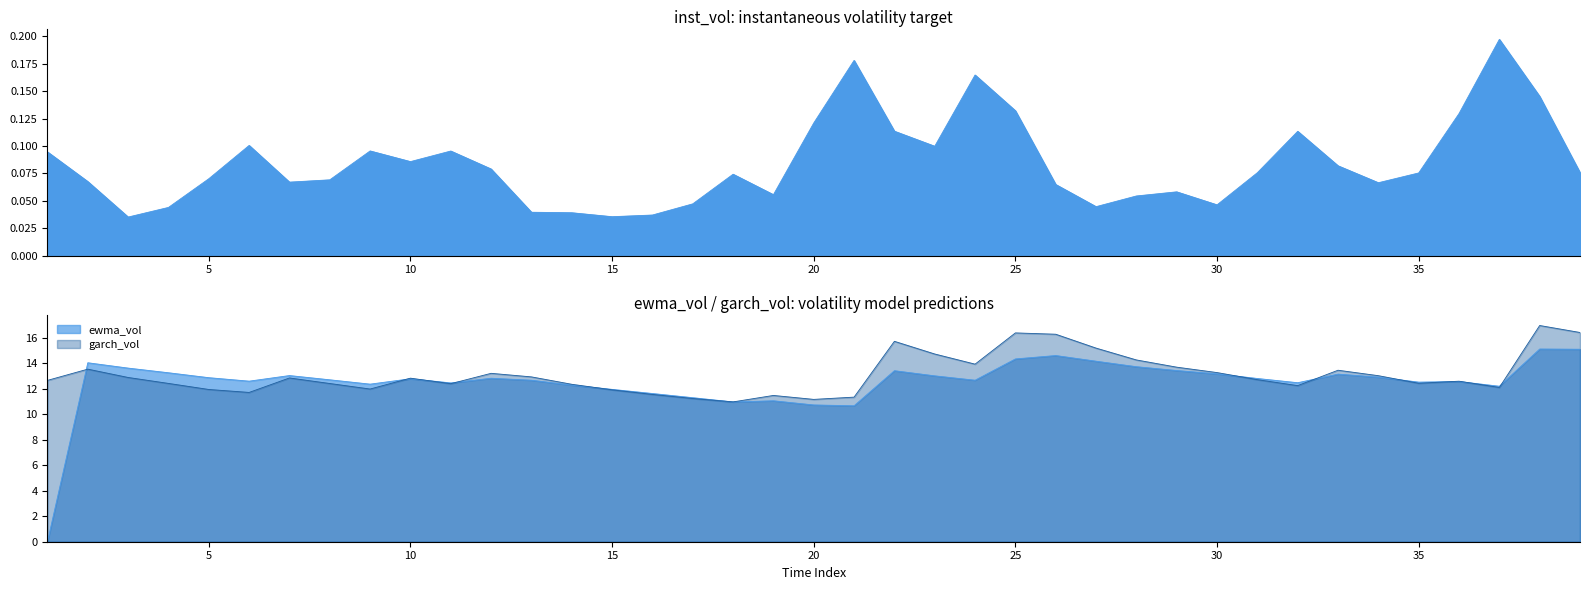

True or false: inst_vol has more than 2 points higher than both neighbors.

True